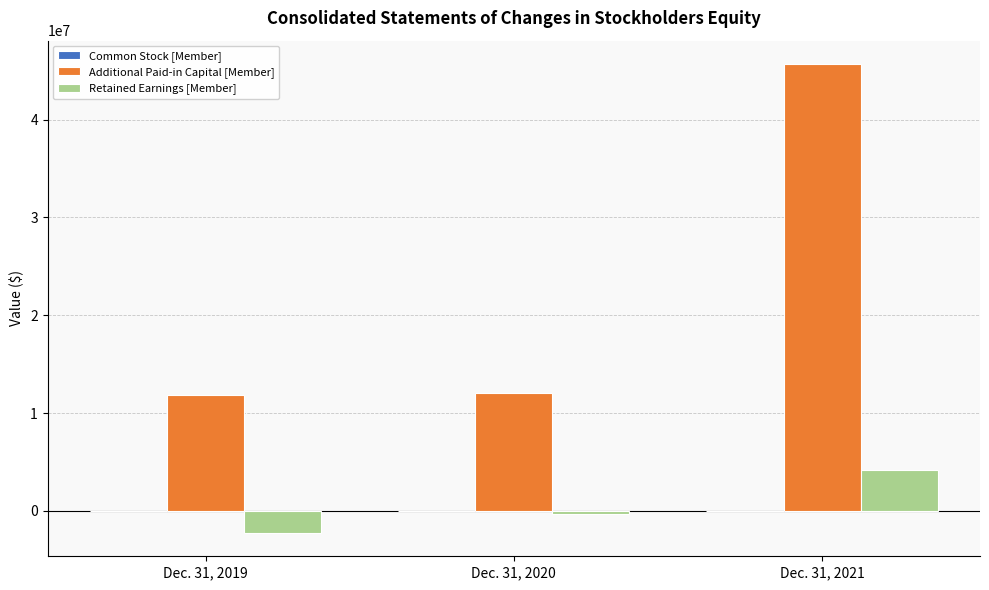

At which category is the sum across all series the highest?

Dec. 31, 2021